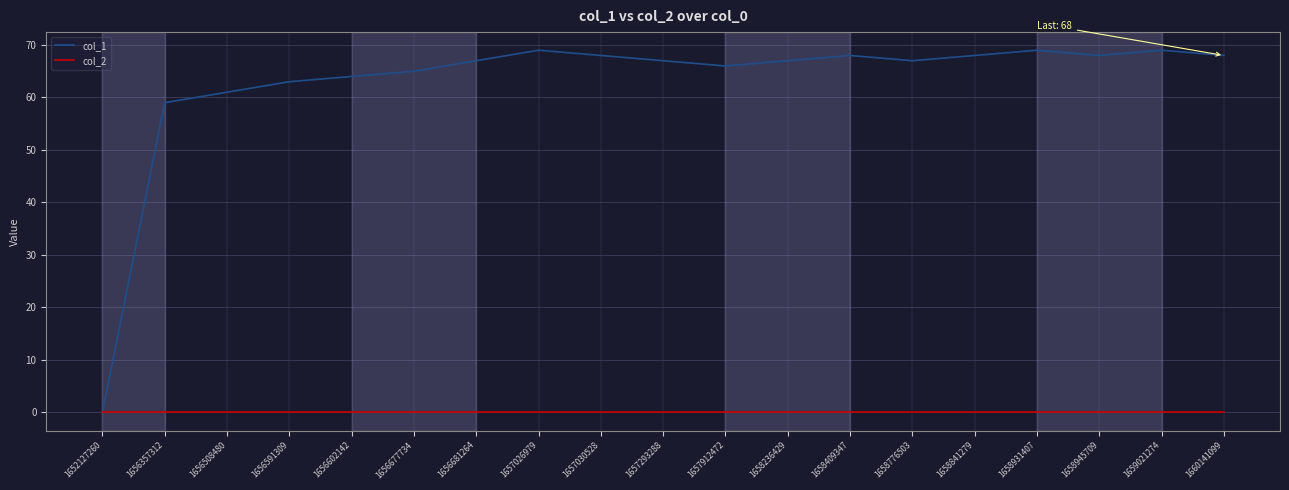

Which series has the largest total across all categories?

col_1